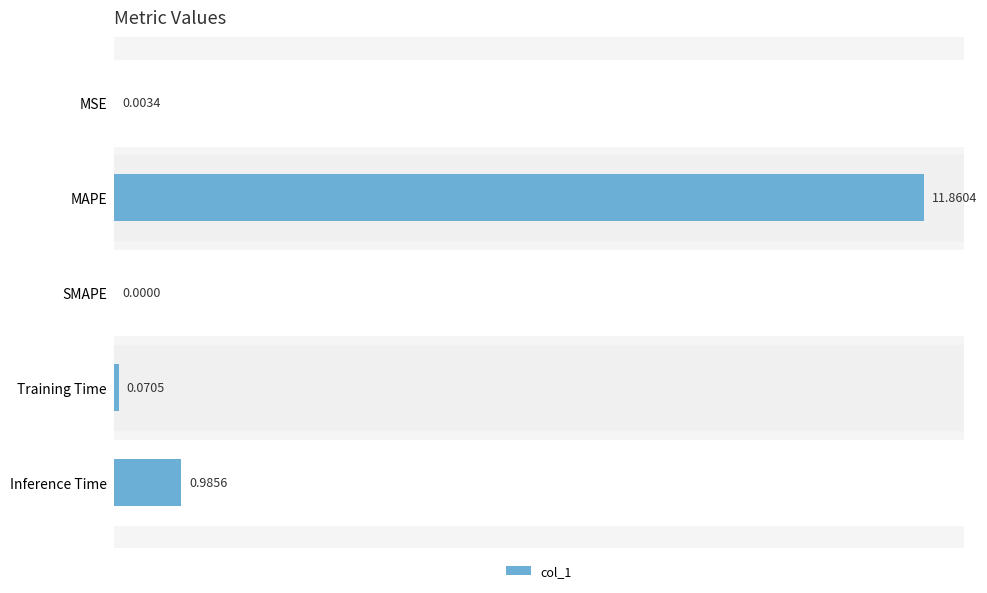

What is the sum of the values at MAPE and Training Time?

11.9